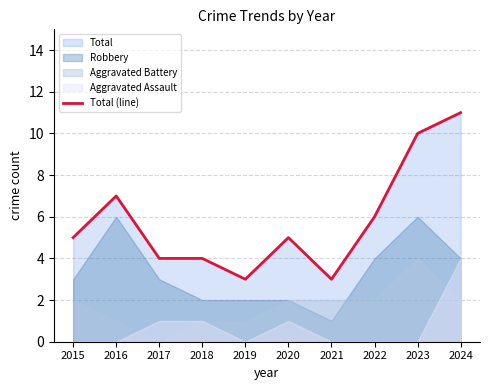

Rank the categories by value from highest to lowest.

2024, 2023, 2016, 2022, 2015, 2020, 2017, 2018, 2019, 2021